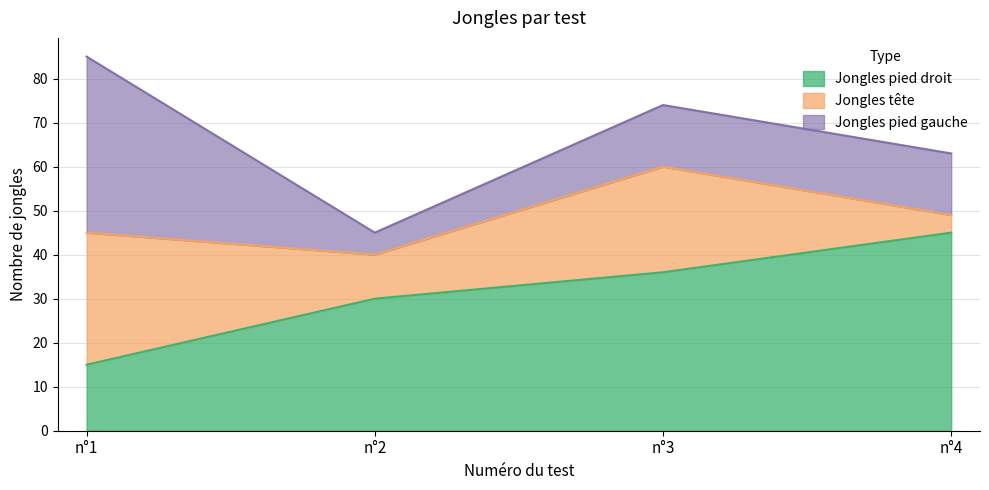

True or false: Jongles pied gauche has more than 2 points higher than both neighbors.

False